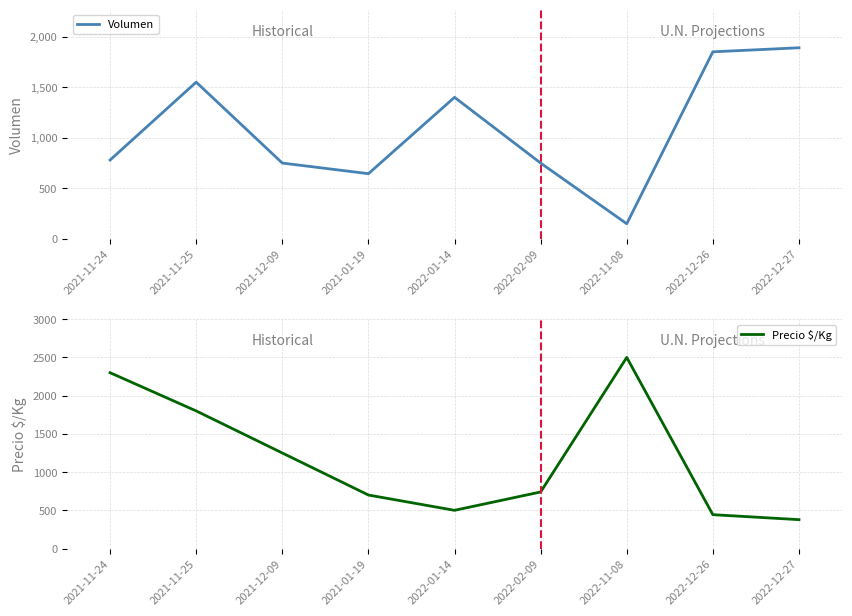

What is the average value of the Precio $/Kg series?

1179